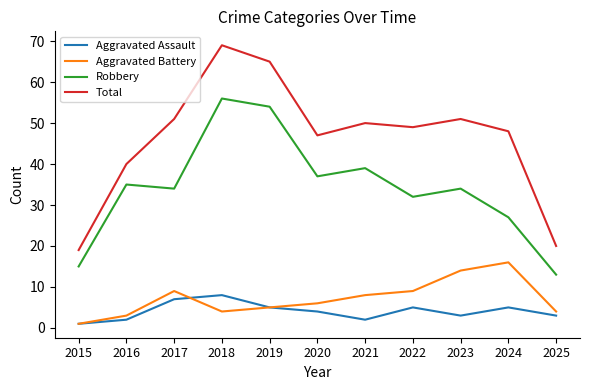

Which series has the largest range (max minus min)?

Total